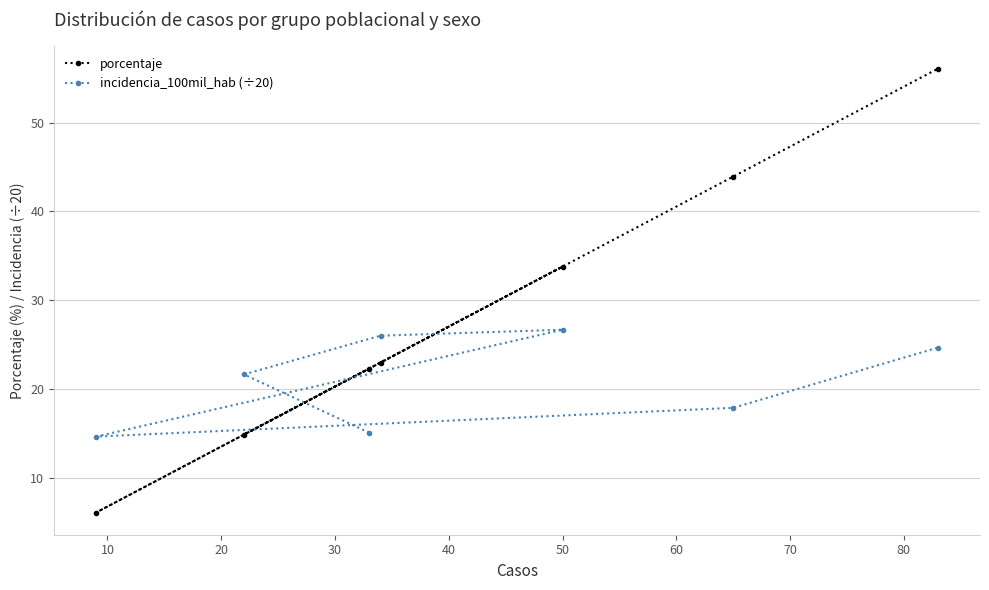

Reading left to right, transcribe all the data shown in this chart.

porcentaje: 6.1	14.9	22.3	23.0	33.8	43.9	56.1
incidencia_100mil_hab (÷20): 14.6	21.6	15.1	26.0	26.7	17.9	24.7